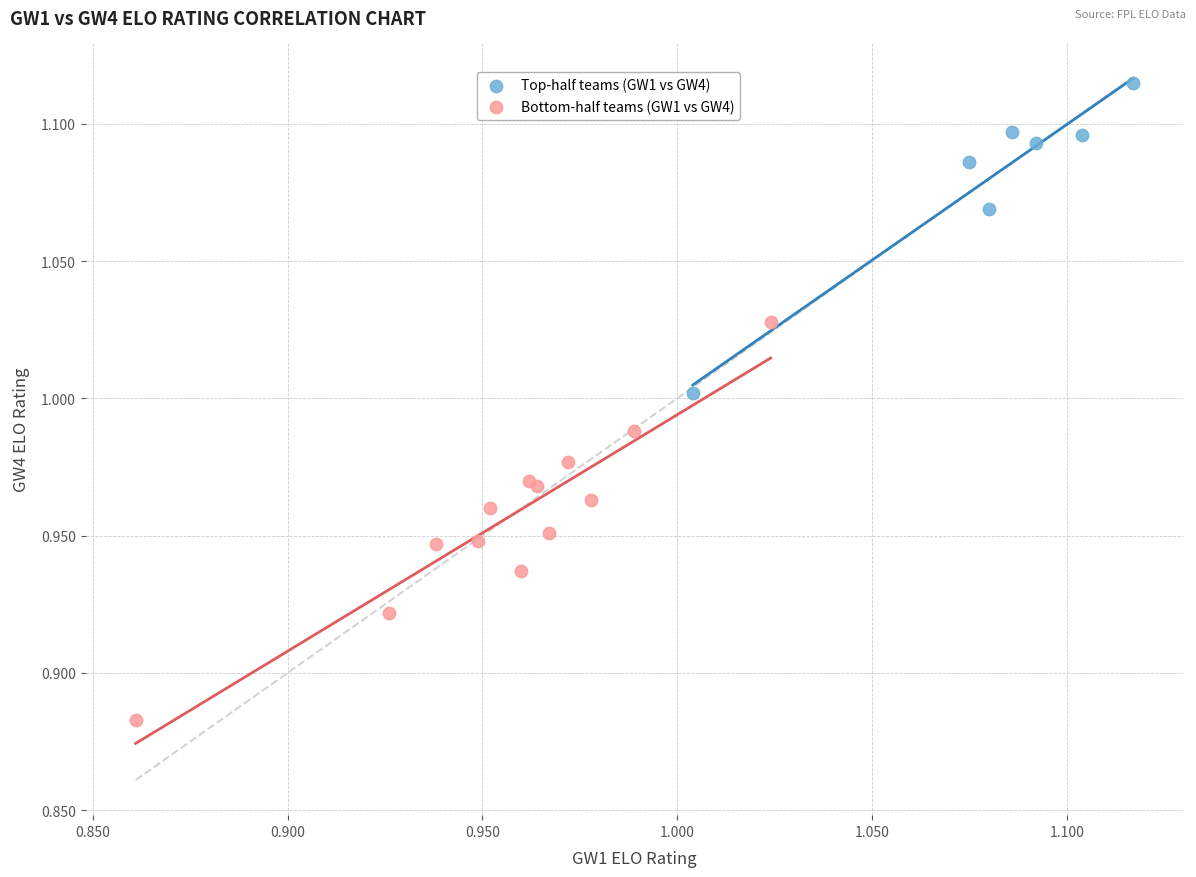

Which series has the widest spread of Y values?

Bottom-half teams (GW1 vs GW4)